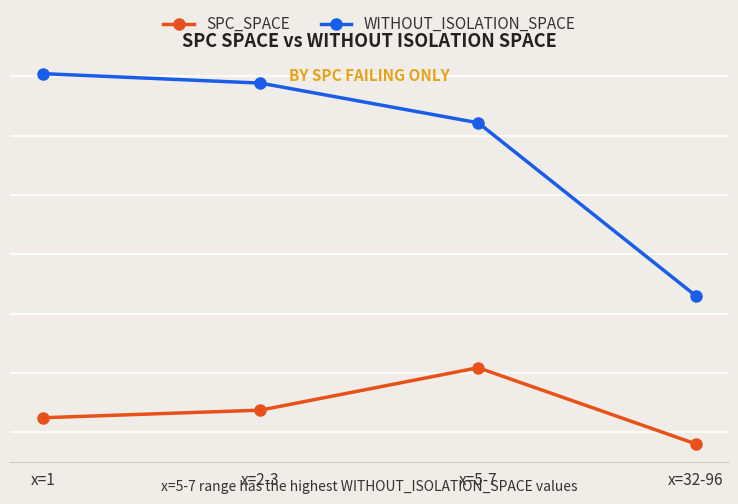

Does the chart have visible grid lines?

Yes